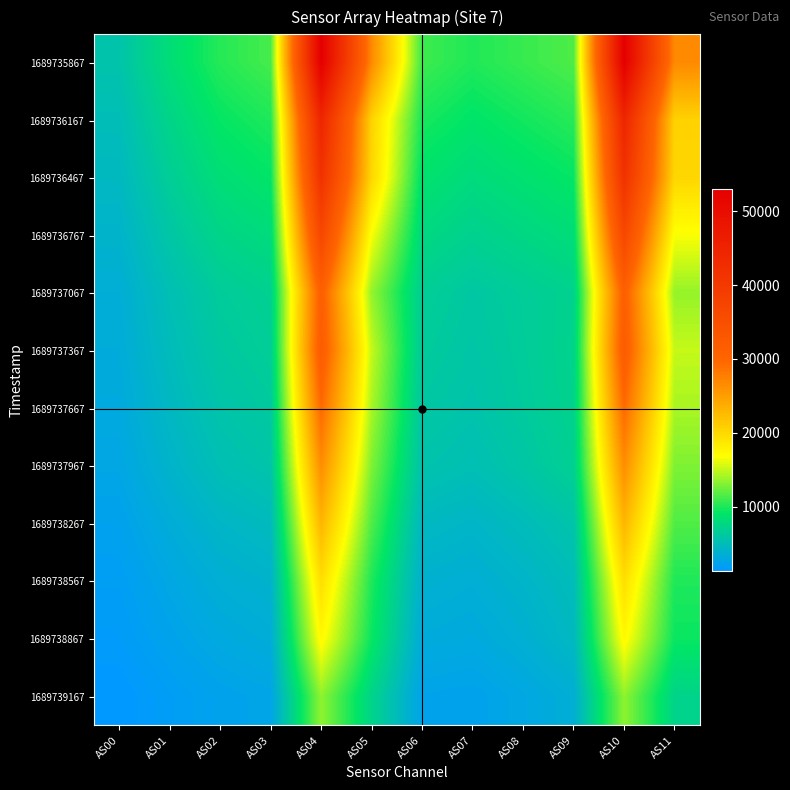

Reading right to left, what are all the values shown in this chart?

1689735867: AS11=26739	AS10=53062	AS09=11458	AS08=10767	AS07=10061	AS06=10951	AS05=26761	AS04=53075	AS03=11189	AS02=10218	AS01=8244	AS00=5655
1689736167: AS11=20617	AS10=44564	AS09=10284	AS08=9611	AS07=8928	AS06=9800	AS05=20623	AS04=44543	AS03=10014	AS02=9186	AS01=7366	AS00=5002
1689736467: AS11=20232	AS10=41711	AS09=9190	AS08=8582	AS07=7961	AS06=8760	AS05=20216	AS04=41710	AS03=9012	AS02=8266	AS01=6649	AS00=4526
1689736767: AS11=16705	AS10=36711	AS09=8182	AS08=7598	AS07=7034	AS06=7780	AS05=16709	AS04=36698	AS03=8026	AS02=7377	AS01=5901	AS00=3998
1689737067: AS11=13599	AS10=31092	AS09=7092	AS08=6562	AS07=6043	AS06=6733	AS05=13603	AS04=31094	AS03=6984	AS02=6446	AS01=5153	AS00=3469
1689737367: AS11=15054	AS10=31866	AS09=7212	AS08=6460	AS07=5849	AS06=6416	AS05=15063	AS04=31868	AS03=6636	AS02=6086	AS01=4846	AS00=3261
1689737667: AS11=14203	AS10=29455	AS09=7116	AS08=6317	AS07=5588	AS06=6057	AS05=14201	AS04=29456	AS03=6245	AS02=5676	AS01=4467	AS00=3022
1689737967: AS11=12952	AS10=26405	AS09=6899	AS08=5913	AS07=5166	AS06=5566	AS05=12949	AS04=26408	AS03=5715	AS02=5158	AS01=4029	AS00=2712
1689738267: AS11=11513	AS10=22971	AS09=5684	AS08=4855	AS07=4210	AS06=4550	AS05=11512	AS04=22973	AS03=4710	AS02=4249	AS01=3331	AS00=2254
1689738567: AS11=10010	AS10=19523	AS09=4913	AS08=4126	AS07=3521	AS06=3785	AS05=10002	AS04=19526	AS03=3935	AS02=3549	AS01=2777	AS00=1895
1689738867: AS11=9362	AS10=17354	AS09=4515	AS08=3637	AS07=3035	AS06=3217	AS05=9358	AS04=17355	AS03=3343	AS02=3002	AS01=2348	AS00=1609
1689739167: AS11=7303	AS10=13423	AS09=3525	AS08=2806	AS07=2306	AS06=2438	AS05=7303	AS04=13426	AS03=2566	AS02=2320	AS01=1815	AS00=1248